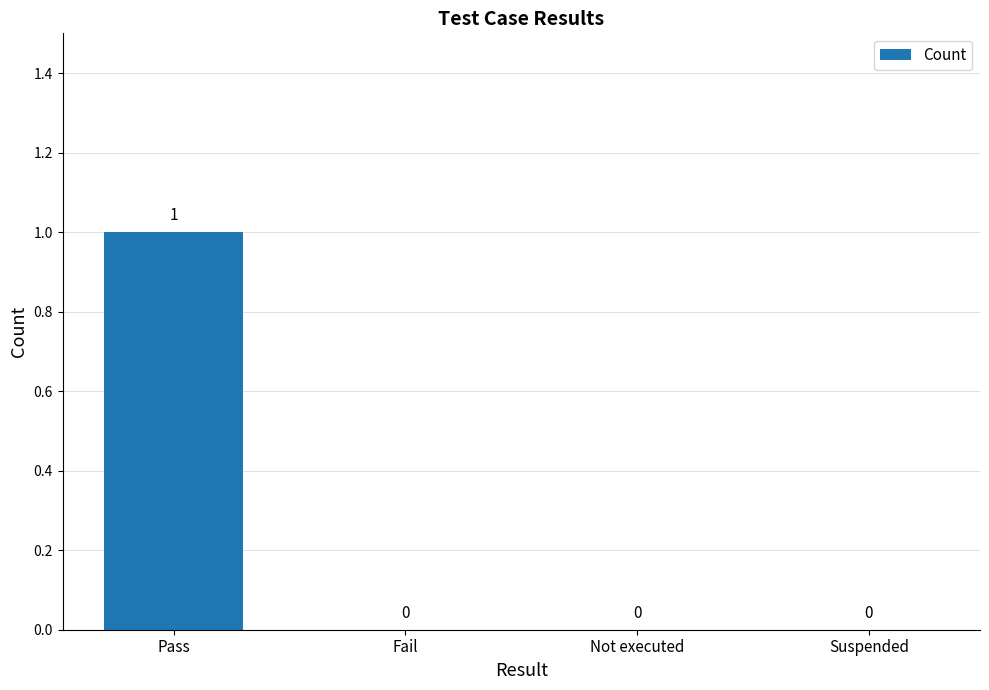

Between Pass and Fail, which is larger?

Pass